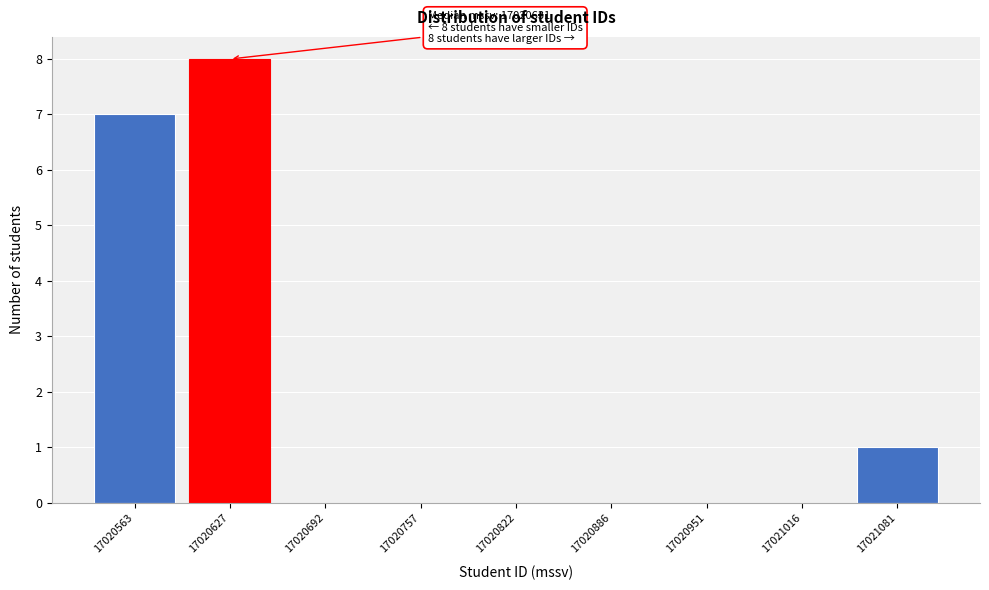

Reading left to right, transcribe all the data shown in this chart.

17020563=7	17020627=8	17020692=0	17020757=0	17020822=0	17020886=0	17020951=0	17021016=0	17021081=1